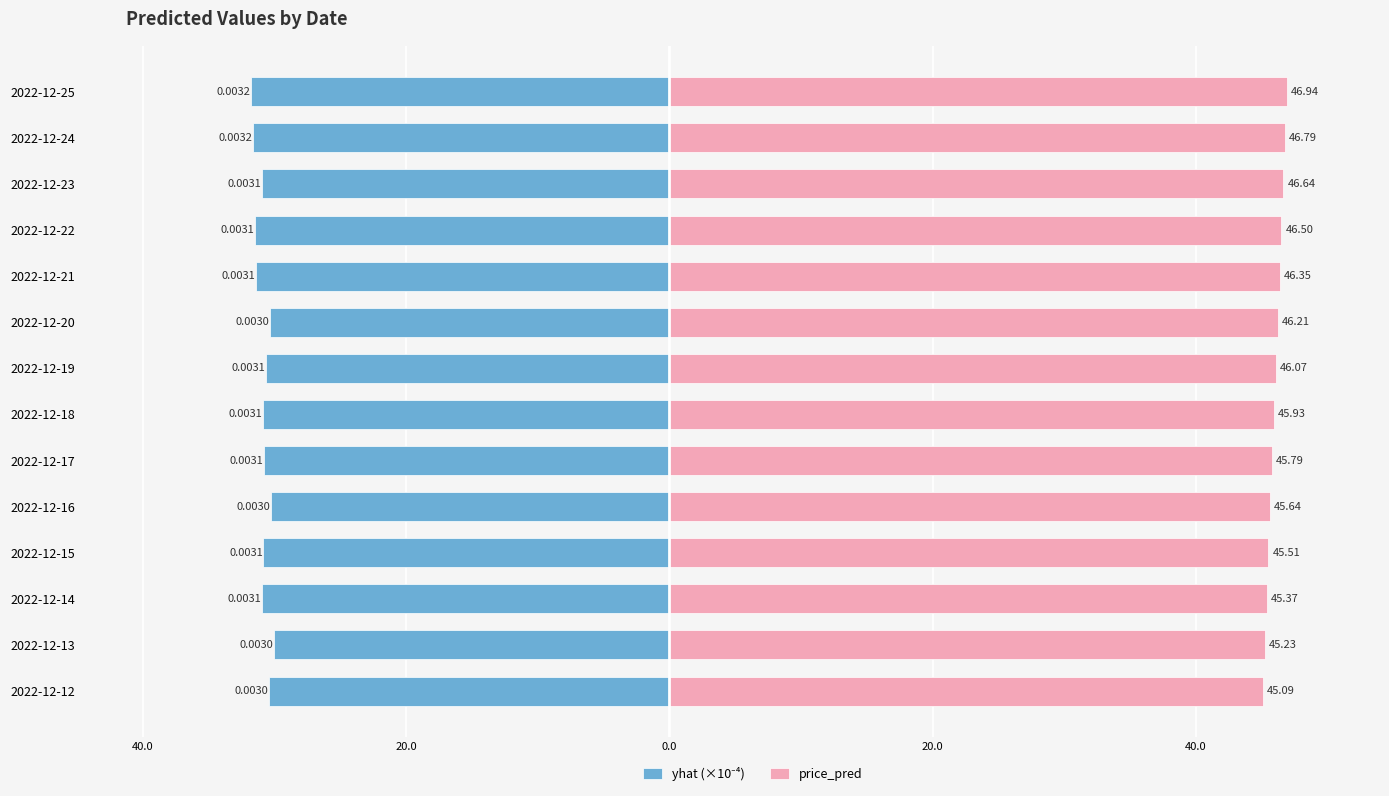

Where does the price_pred series first go above 46?

2022-12-19